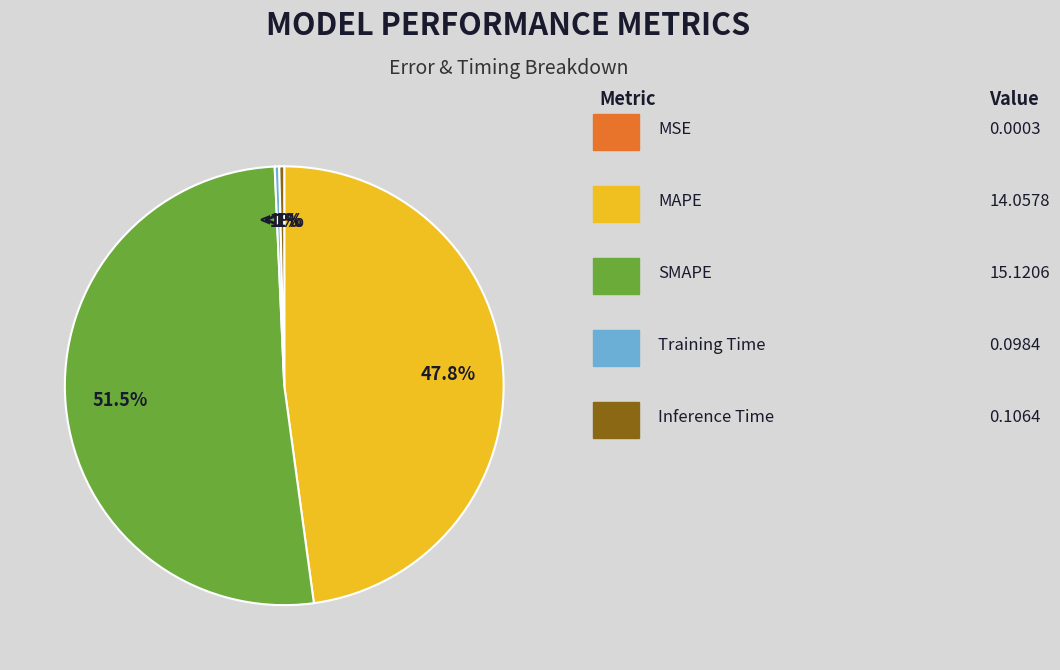

Which category has the smallest portion of the pie?

MSE